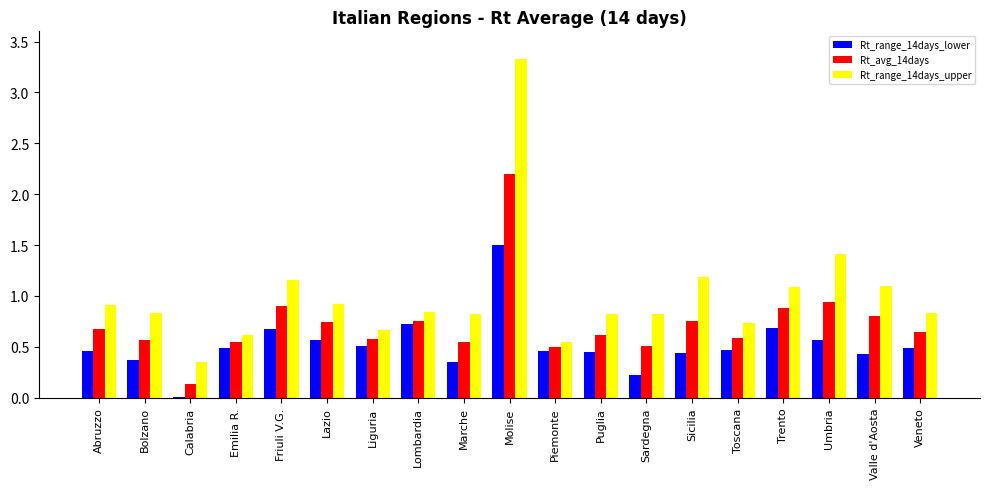

Between Friuli V.G. and Puglia, which series saw the biggest shift?

Rt_range_14days_upper